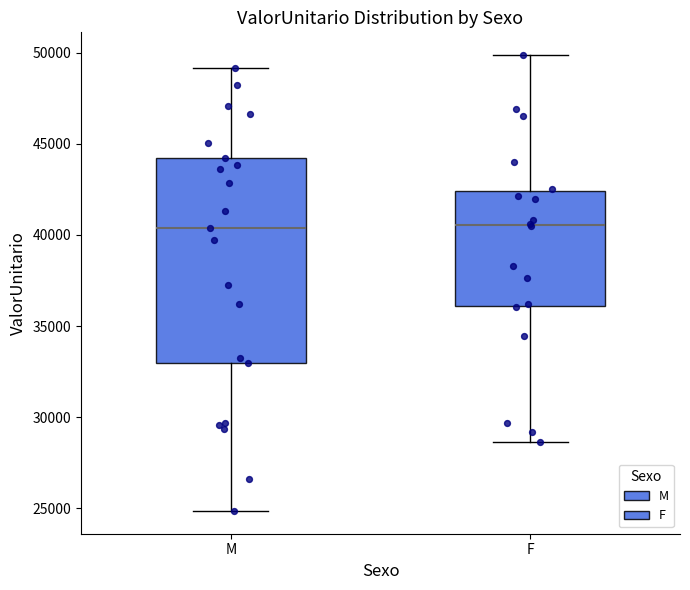

Reading left to right, read every box against the y-axis: the position of its median line, the range the box covers, and the ends of its whiskers. The values are not printed on the chart, so give them approximately, as read against the axis.

M: median 40500, box 33000 to 44000, whiskers 25000 to 49000
F: median 40500, box 36000 to 42500, whiskers 28500 to 50000